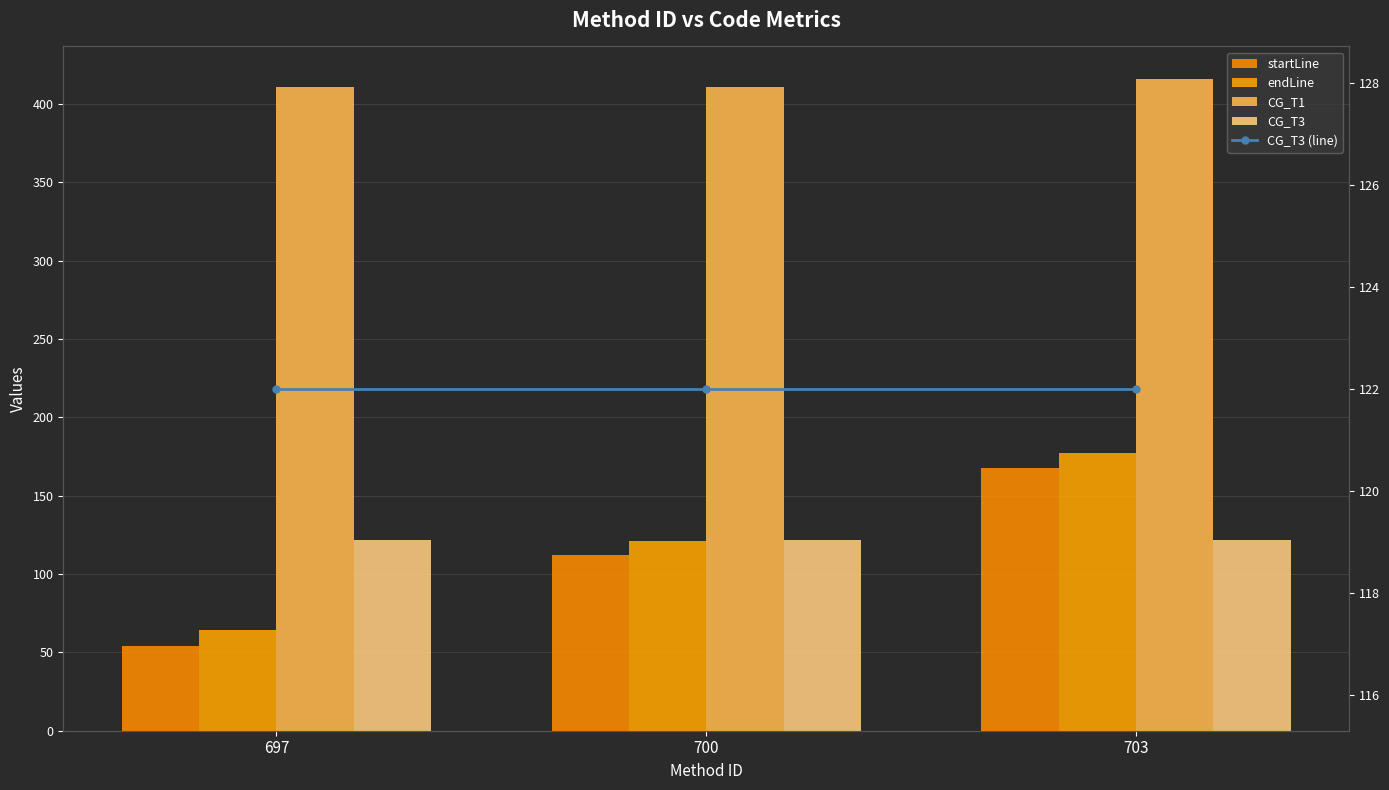

At how many categories does at least one series exceed 358?

3